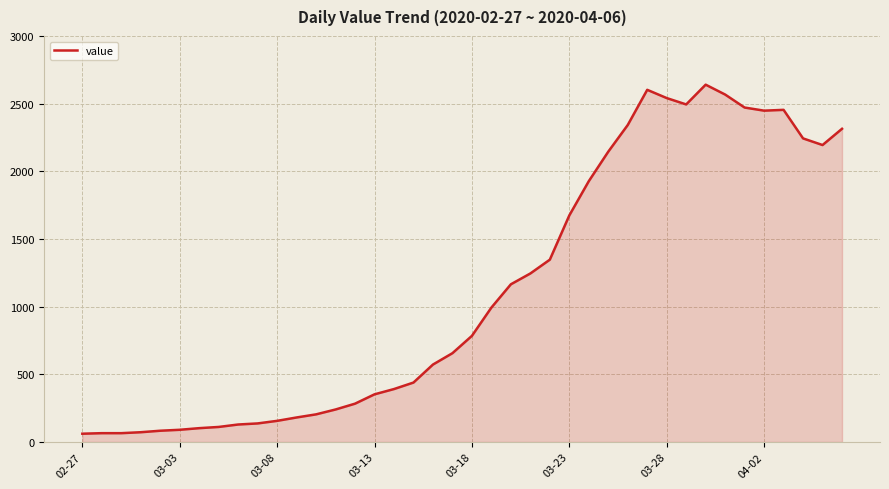

What is the difference between the maximum and minimum values?

2579